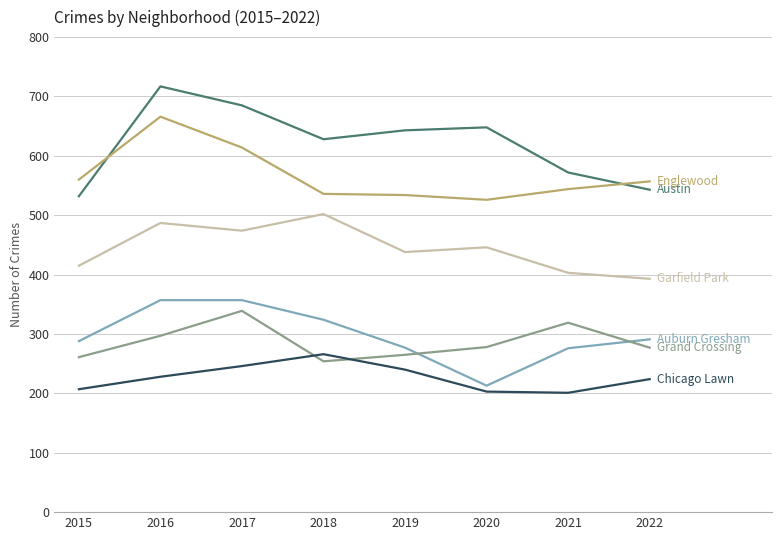

What is the maximum value shown in the chart?

717